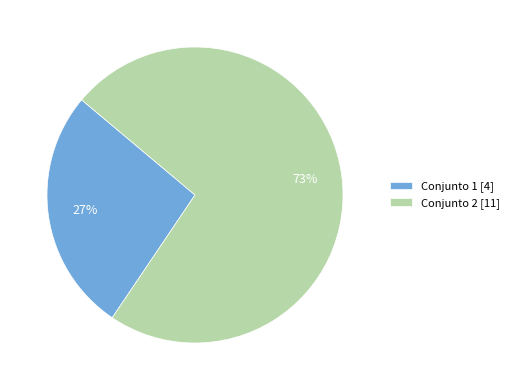

How many slices are in this pie chart?

2